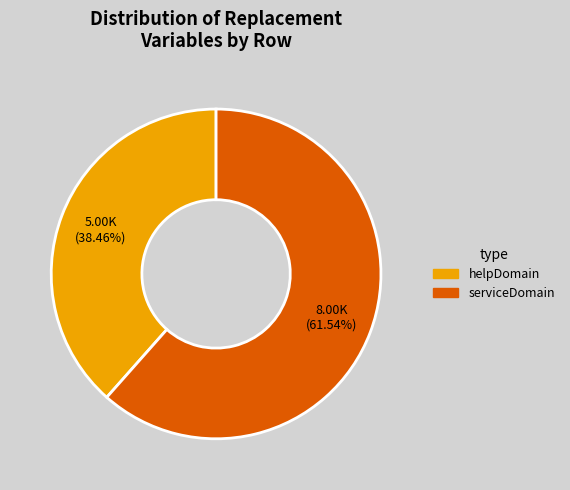

To the nearest percent, what portion does helpDomain represent?

38%